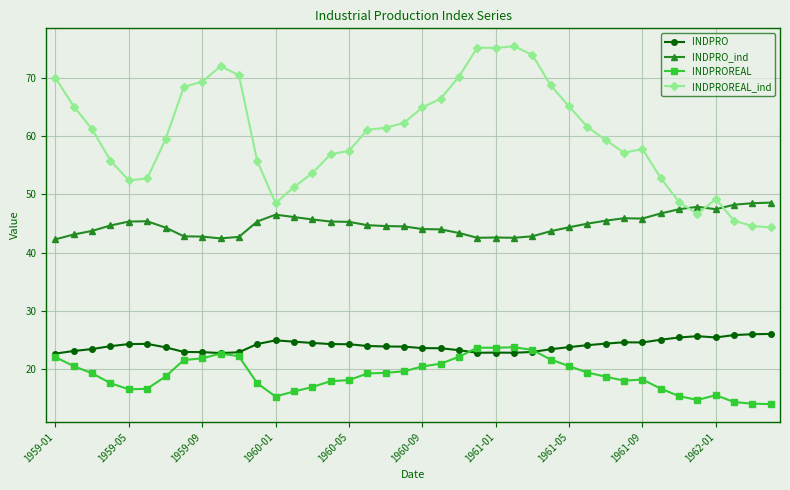

What is the value of the INDPROREAL_ind point at the 17th from the left?

57.5